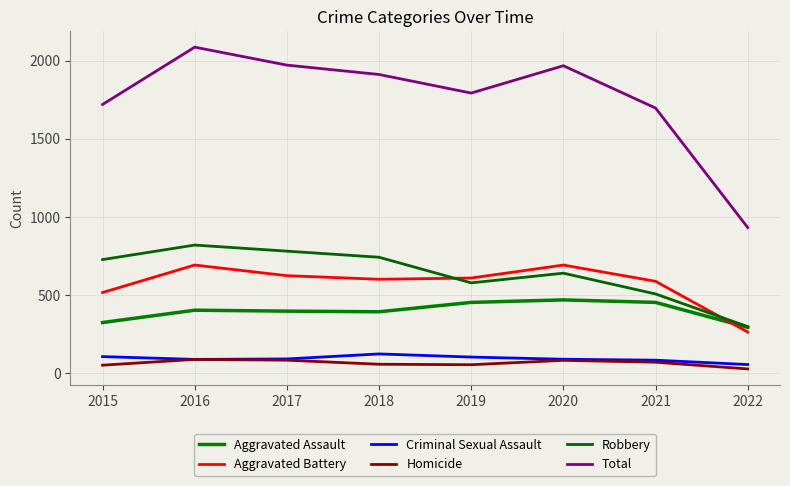

How many lines are shown in the chart?

6